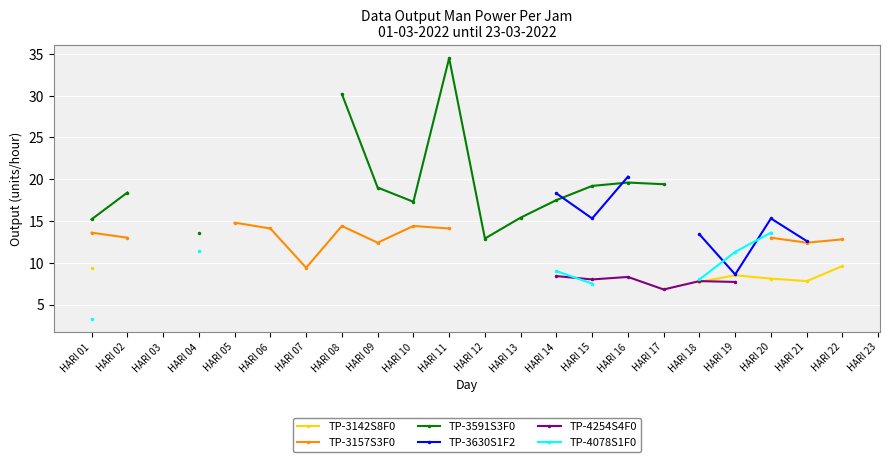

At which label does TP-4078S1F0 reach its peak?

HARI 20